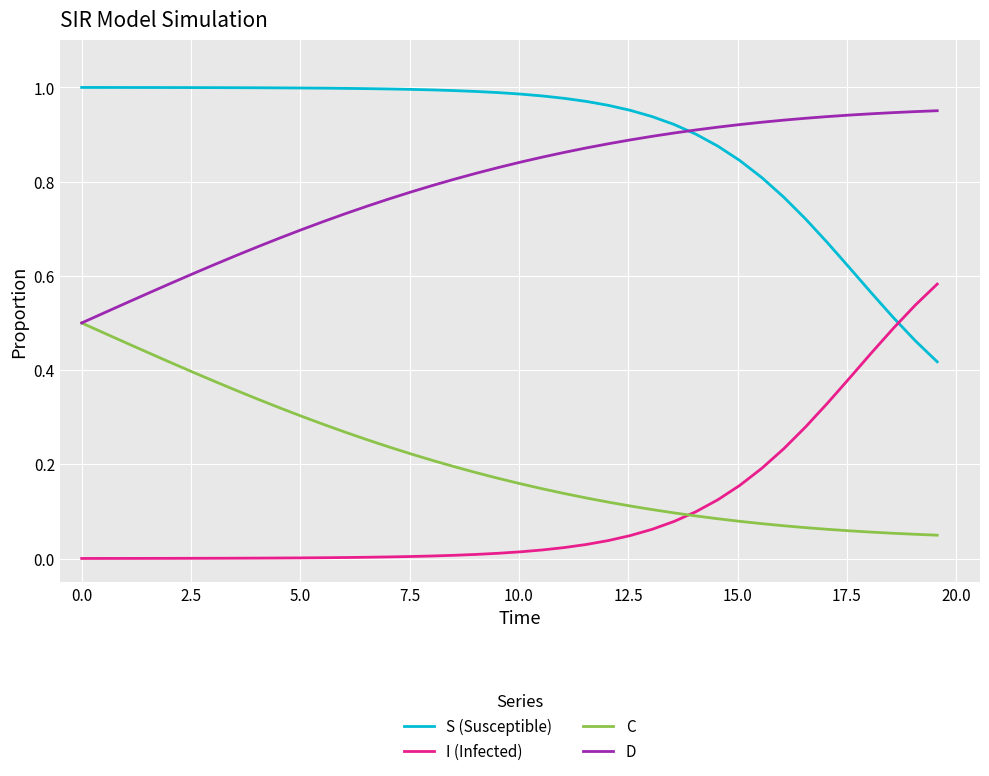

List the series in order of their peak value, lowest first.

C, I (Infected), D, S (Susceptible)